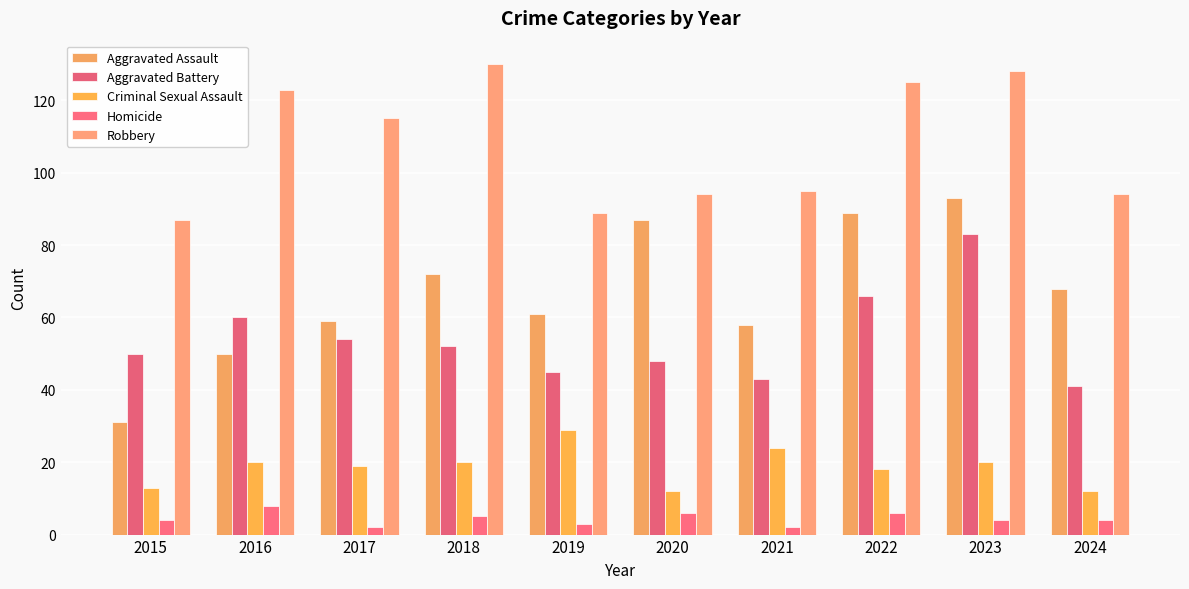

What is the approximate value of Aggravated Battery at 2023?

83